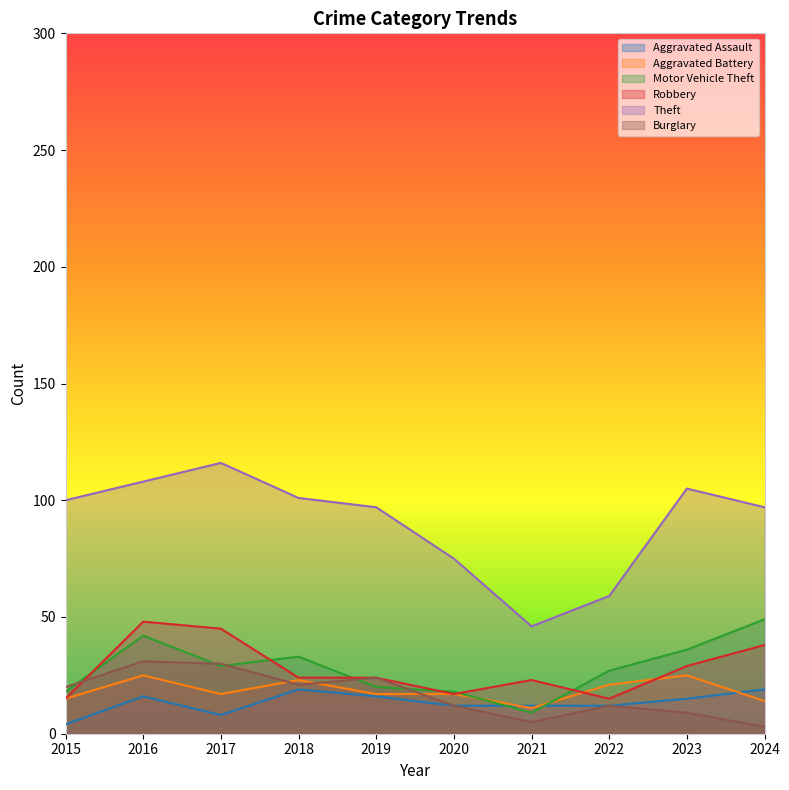

Reading left to right, transcribe all the data shown in this chart.

Aggravated Assault: 2015=4	2016=16	2017=8	2018=19	2019=16	2020=12	2021=12	2022=12	2023=15	2024=19
Aggravated Battery: 2015=15	2016=25	2017=17	2018=23	2019=17	2020=17	2021=11	2022=21	2023=25	2024=14
Motor Vehicle Theft: 2015=18	2016=42	2017=29	2018=33	2019=20	2020=18	2021=9	2022=27	2023=36	2024=49
Robbery: 2015=15	2016=48	2017=45	2018=24	2019=24	2020=17	2021=23	2022=15	2023=29	2024=38
Theft: 2015=100	2016=108	2017=116	2018=101	2019=97	2020=75	2021=46	2022=59	2023=105	2024=97
Burglary: 2015=20	2016=31	2017=30	2018=21	2019=24	2020=12	2021=5	2022=12	2023=9	2024=3